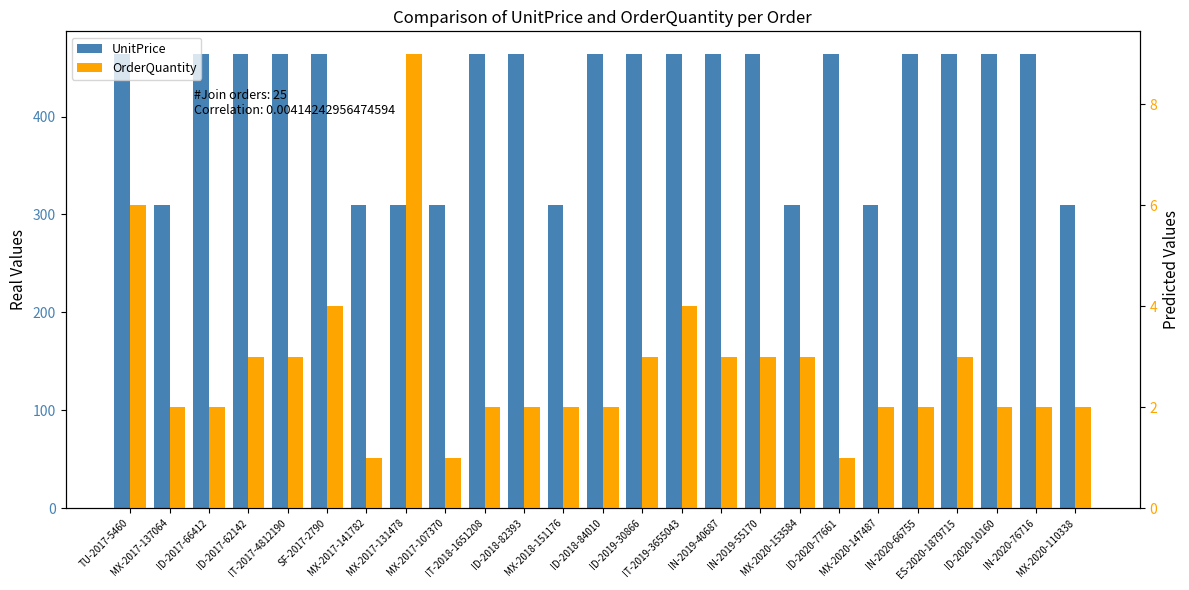

Reading right to left, list all the values displayed in this chart.

UnitPrice: 309.3	463.9	463.9	463.9	463.9	309.3	463.9	309.3	463.9	463.9	463.9	463.9	463.9	309.3	463.9	463.9	309.3	309.3	309.3	463.9	463.9	463.9	463.9	309.3	463.9
OrderQuantity: 2.0	2.0	2.0	3.0	2.0	2.0	1.0	3.0	3.0	3.0	4.0	3.0	2.0	2.0	2.0	2.0	1.0	9.0	1.0	4.0	3.0	3.0	2.0	2.0	6.0